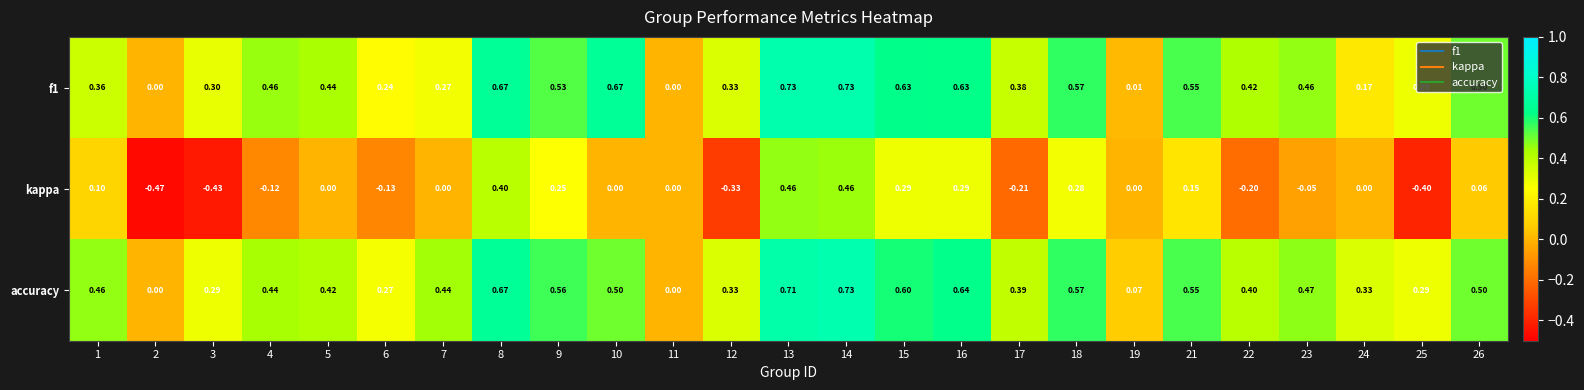

How many distinct data groups are displayed?

3